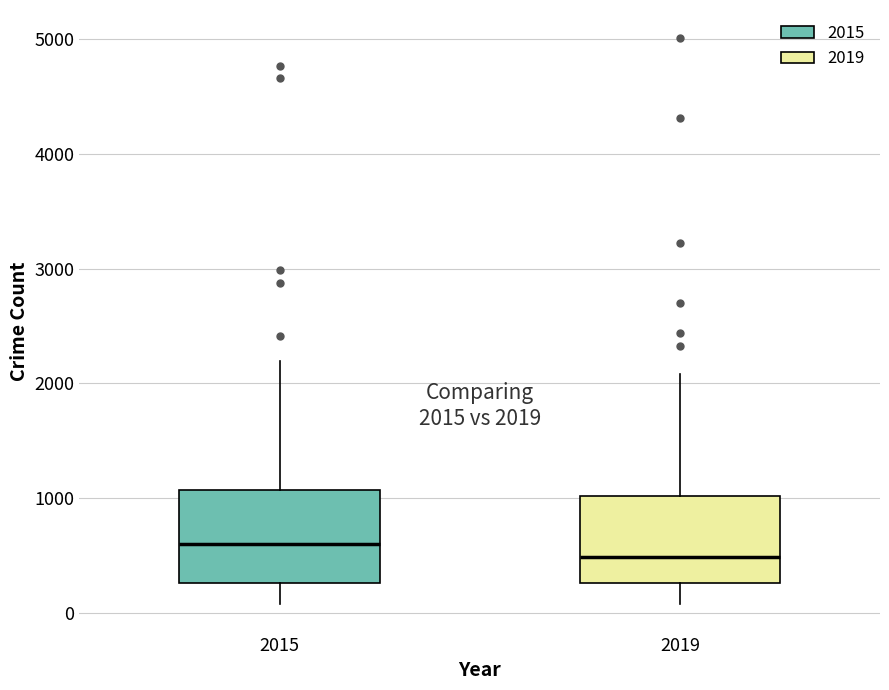

Which box has the lowest median line?

2019